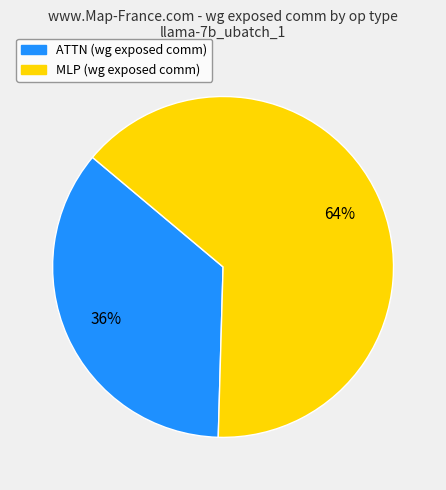

Does any single category account for the majority?

Yes